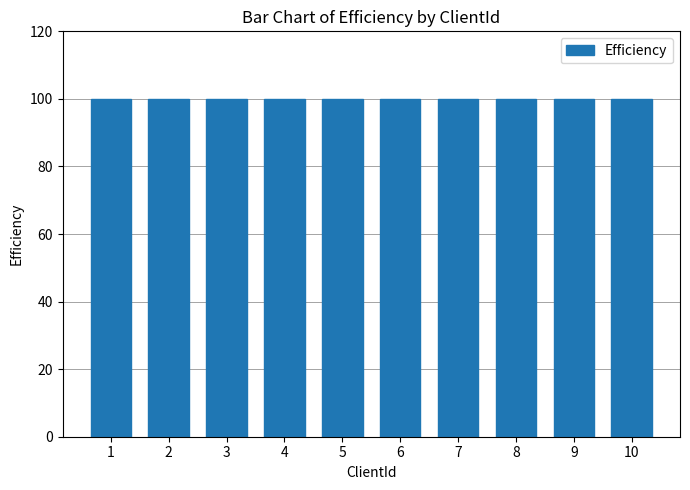

How many groups of bars are there?

10